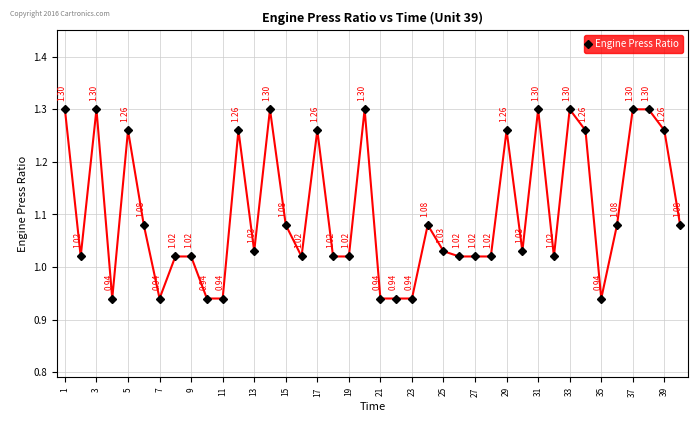

What is the difference between the second highest and minimum values?

0.4